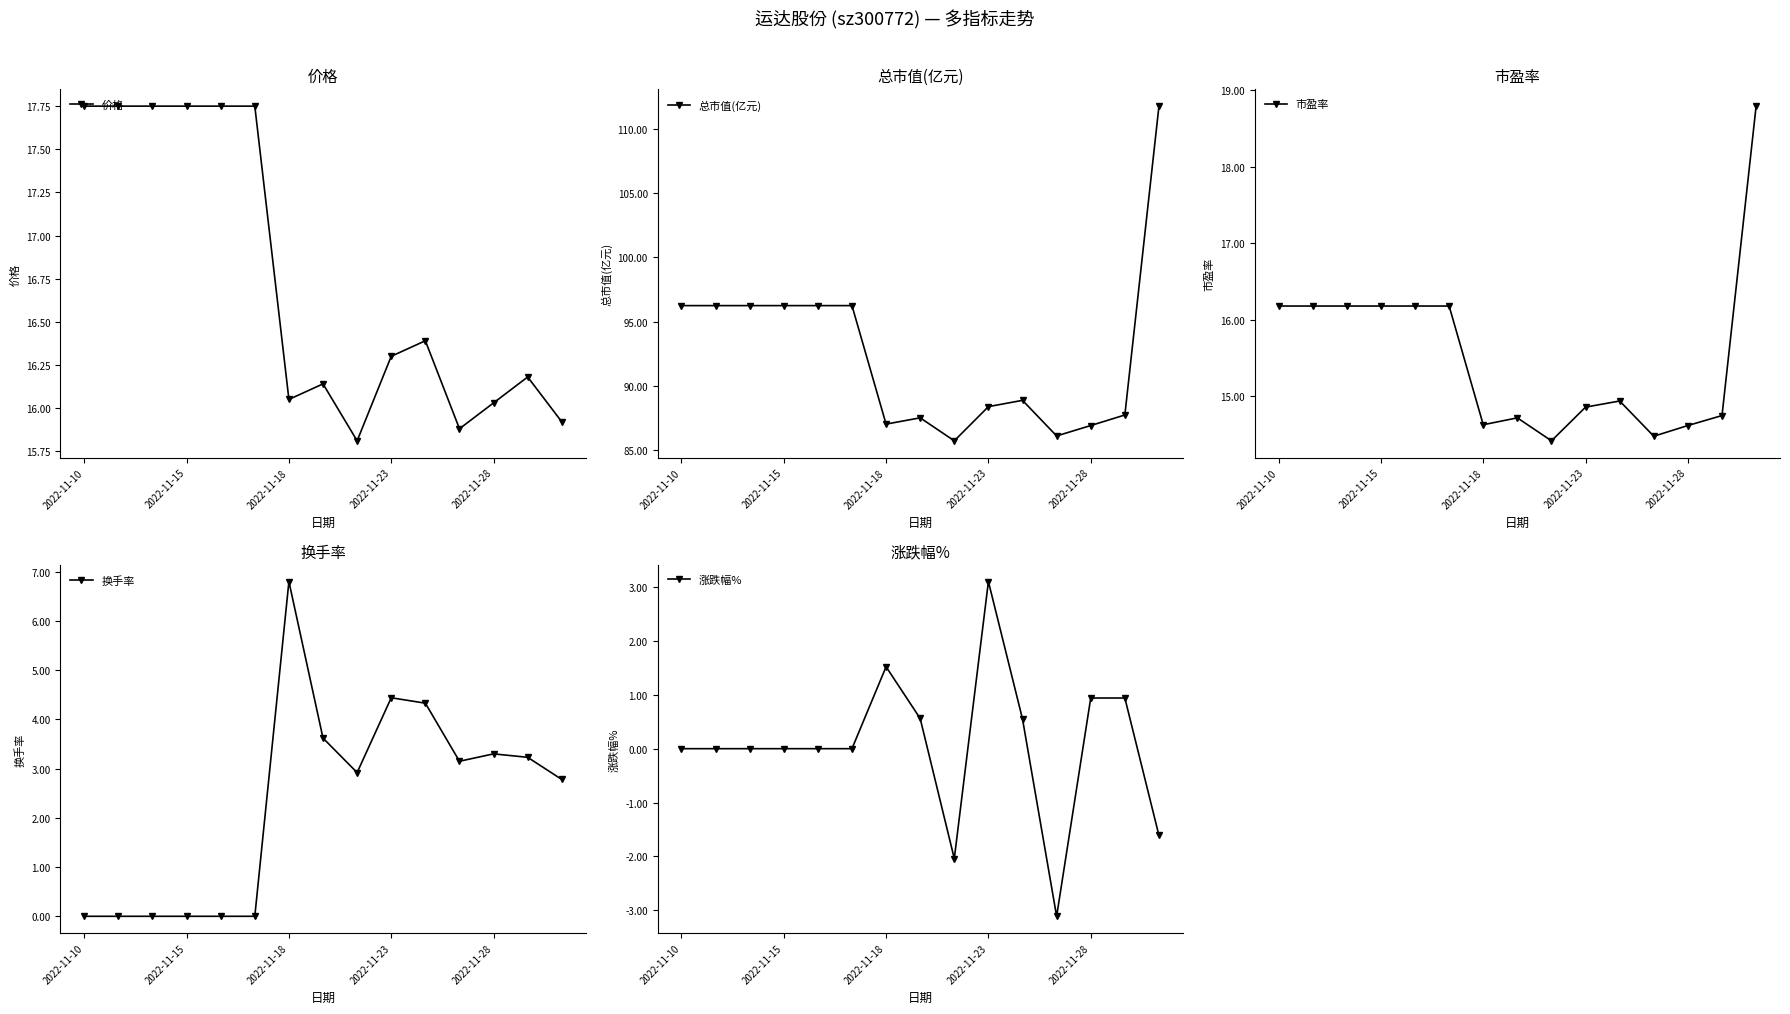

At which category is the sum across all series the highest?

14